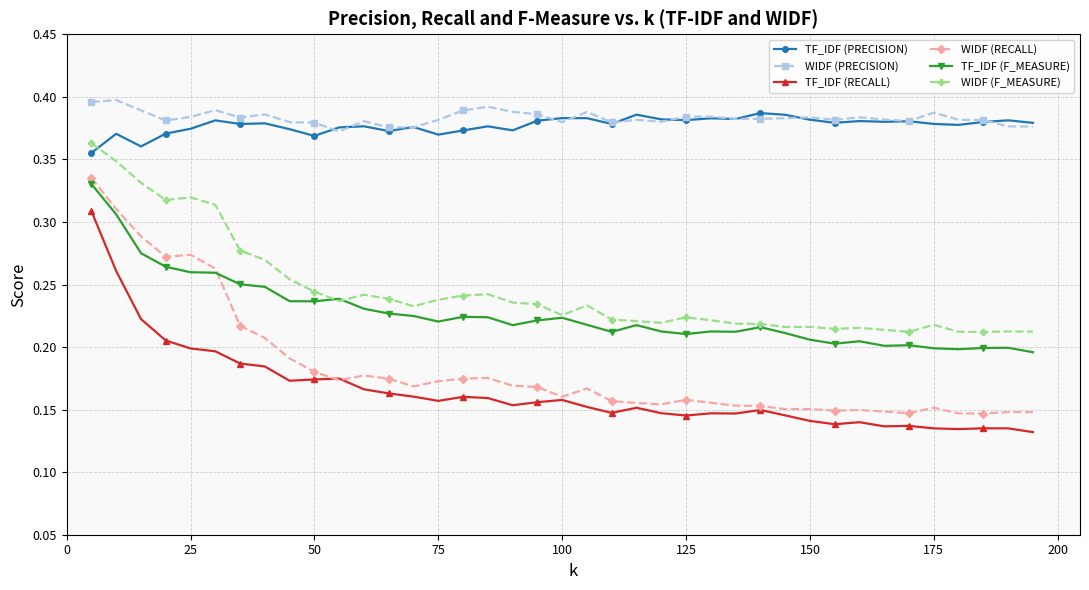

Rank the series by their maximum value, from lowest to highest.

TF_IDF (RECALL), TF_IDF (F_MEASURE), WIDF (RECALL), WIDF (F_MEASURE), TF_IDF (PRECISION), WIDF (PRECISION)